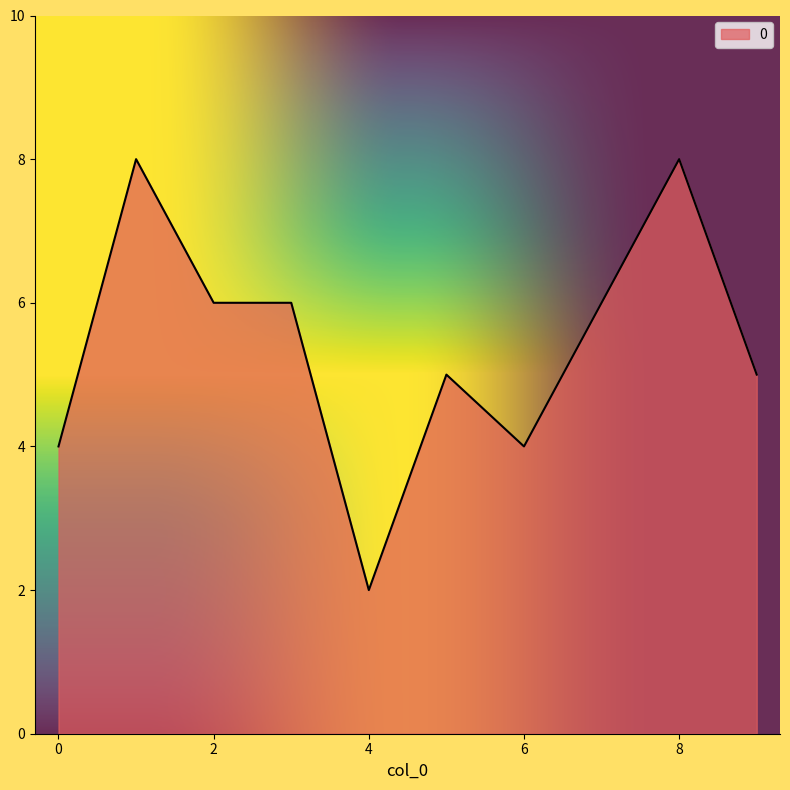

What is the maximum value shown in the chart?

8